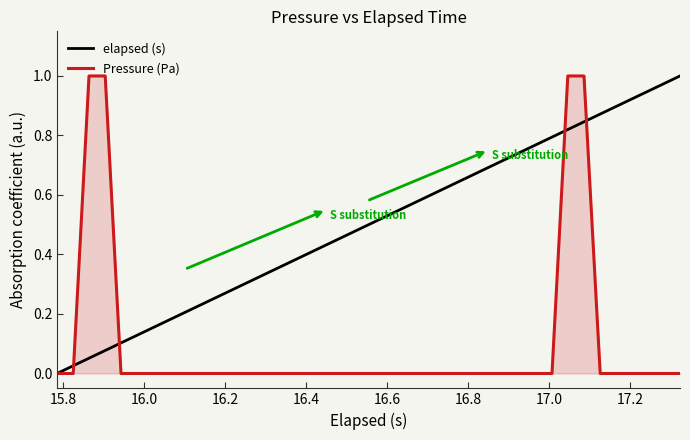

How many values in the elapsed (s) series exceed 0?

39